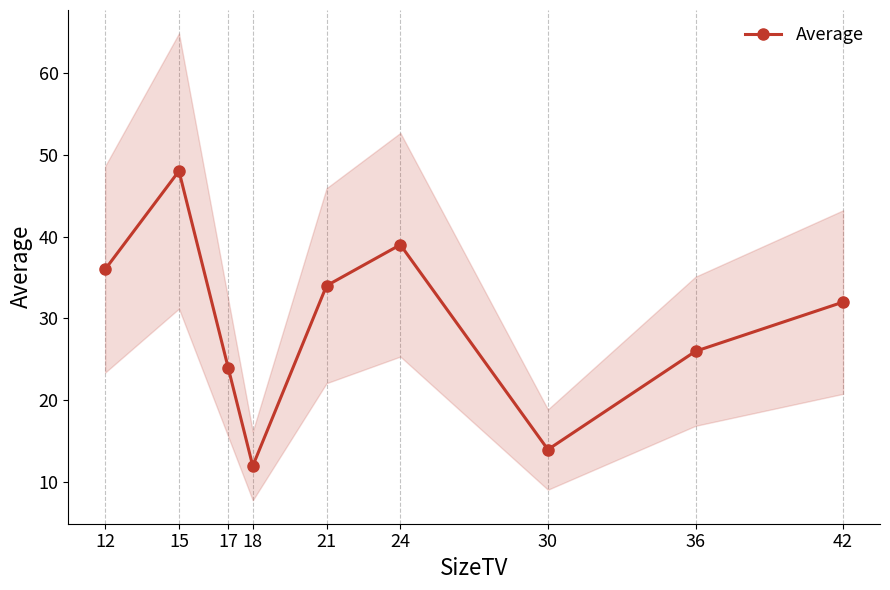

Rank the categories by value from highest to lowest.

15, 24, 12, 21, 42, 36, 17, 30, 18